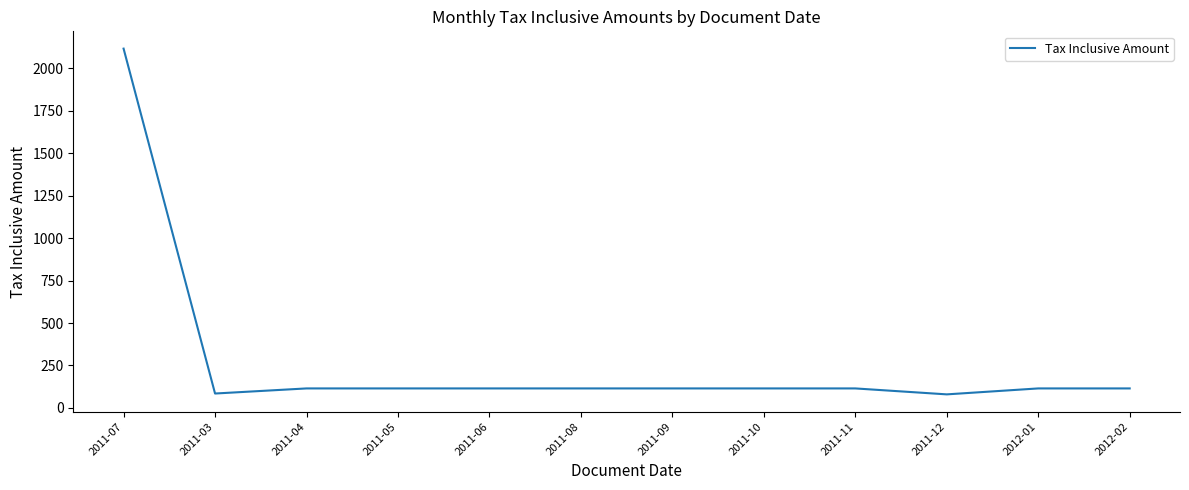

What is the difference between the maximum and second lowest values?

2030